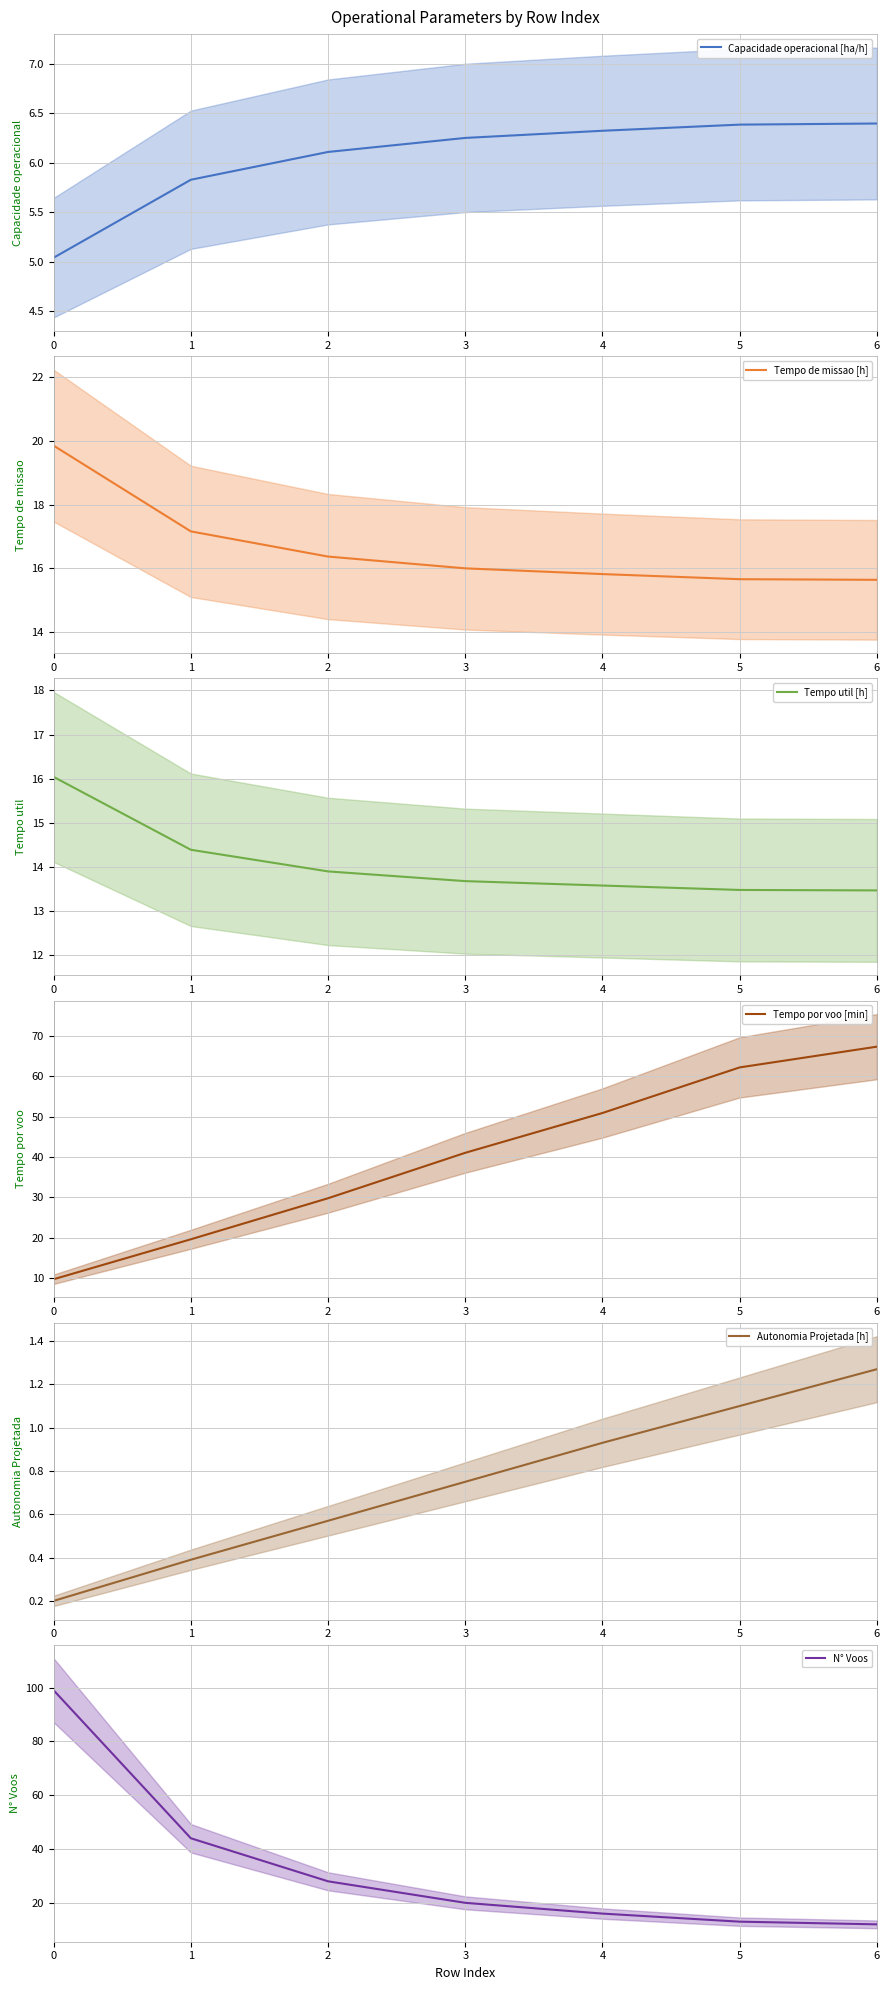

The N° Voos series shows 78.1 at 1. True or false?

False